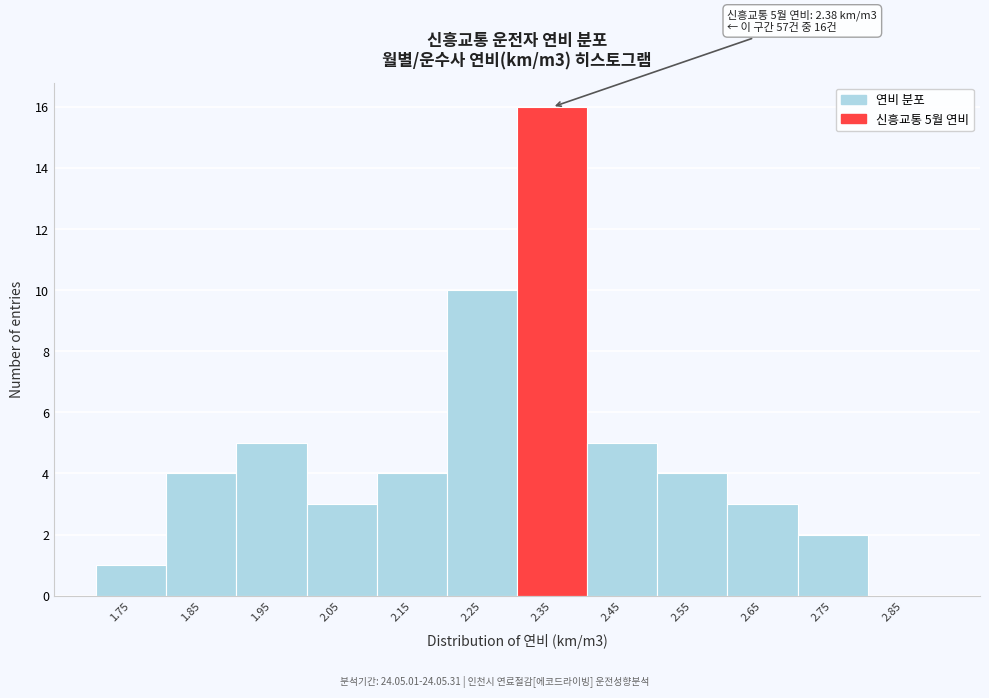

Reading left to right, extract all data points from this chart.

1.75=1	1.85=4	1.95=5	2.05=3	2.15=4	2.25=10	2.35=16	2.45=5	2.55=4	2.65=3	2.75=2	2.85=0